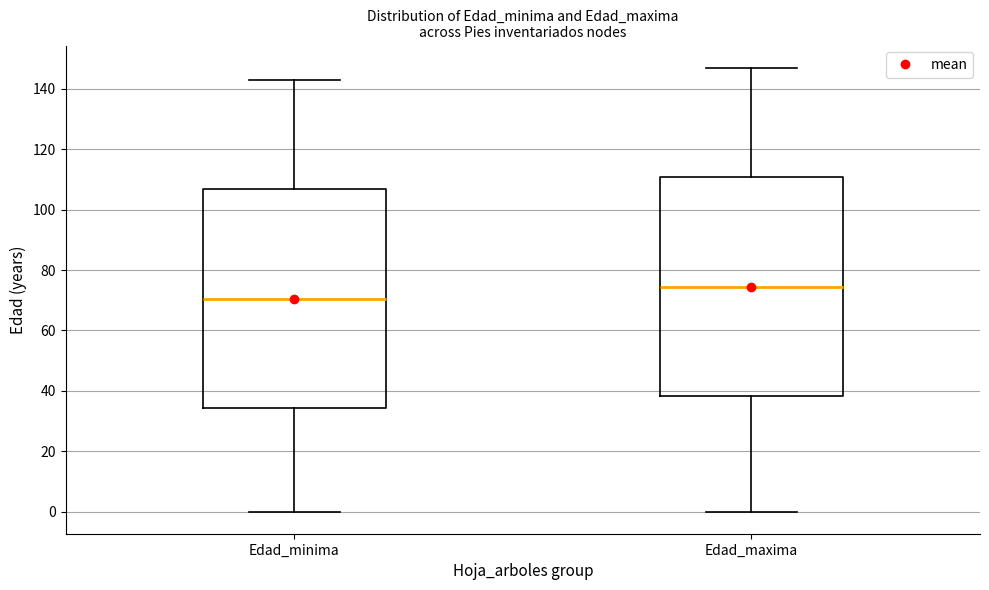

Where does the upper whisker of the box for Edad_maxima end on the y-axis? The values are not printed on the chart, so give them approximately, as read against the axis.

148